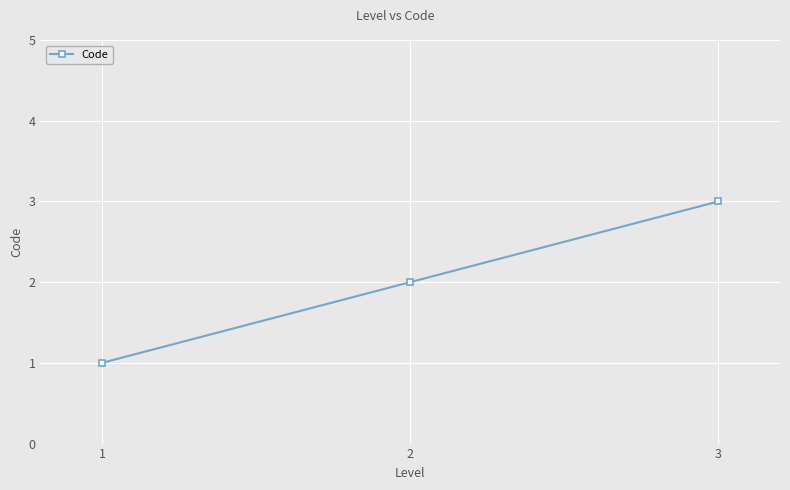

Which category has the lowest value across all series?

1